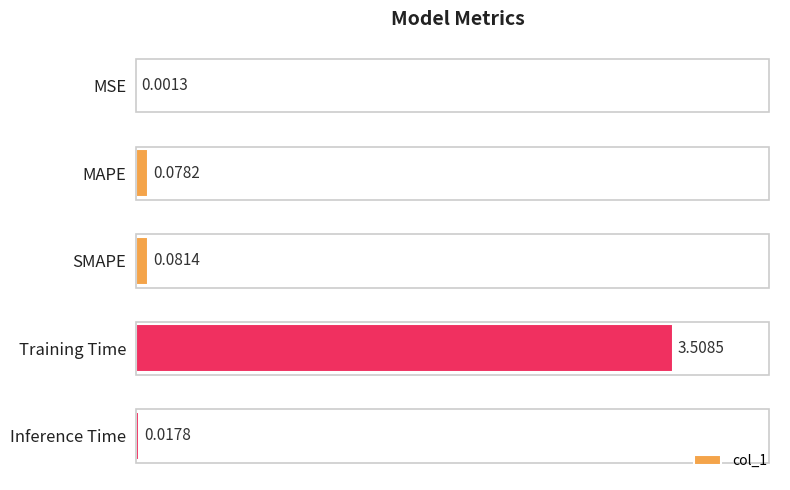

At which category does the chart reach its peak across all series?

Training Time